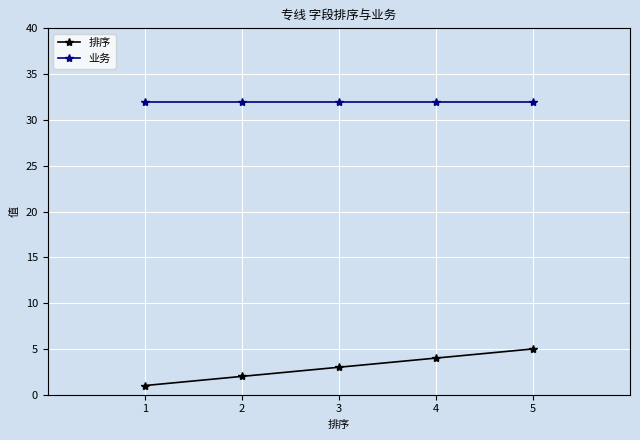

Which series has the widest spread of values?

排序